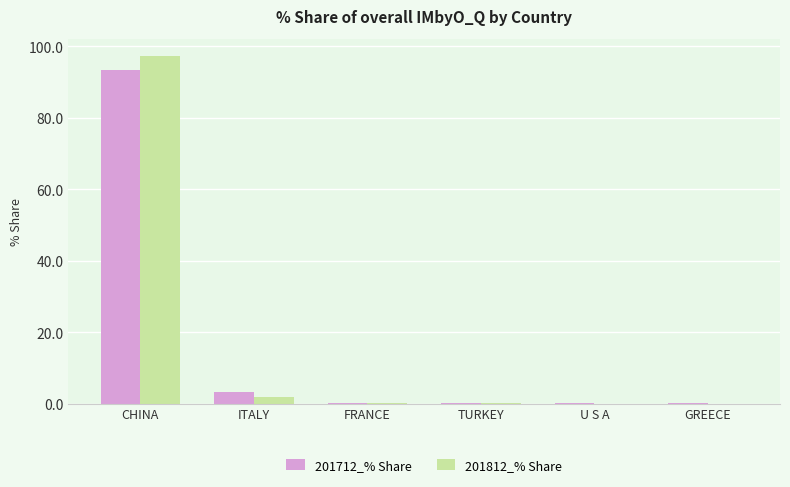

At which label does 201712_% Share reach its peak?

CHINA